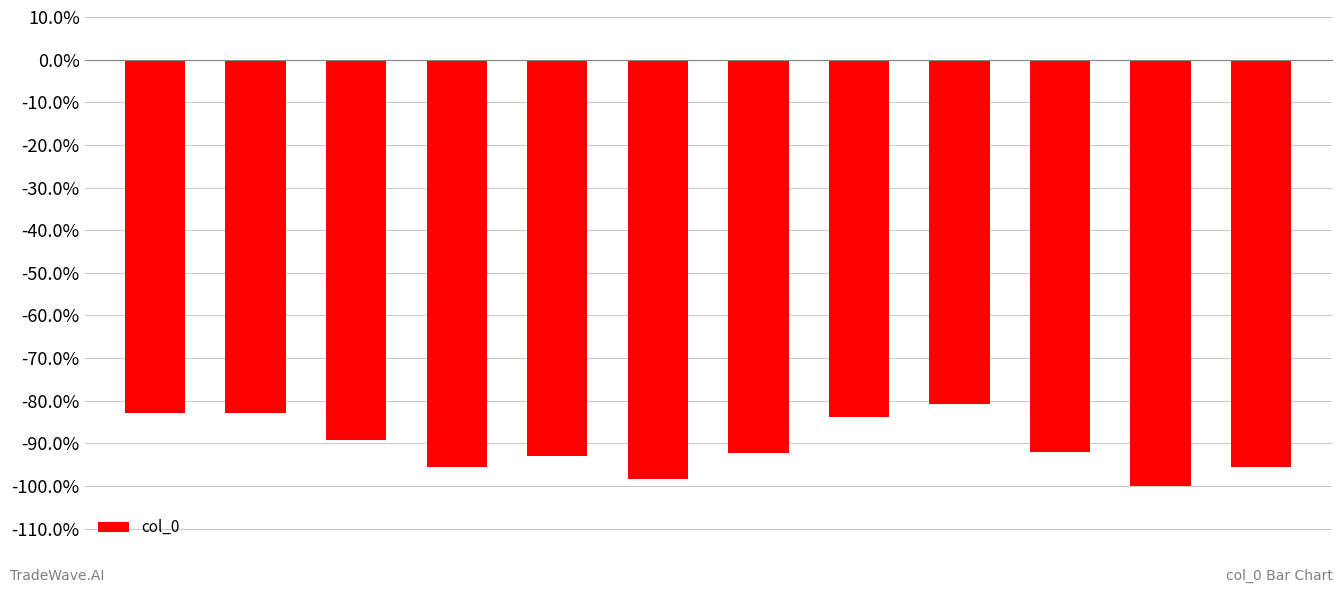

Is it true that the value at 365 is -0.9?

True